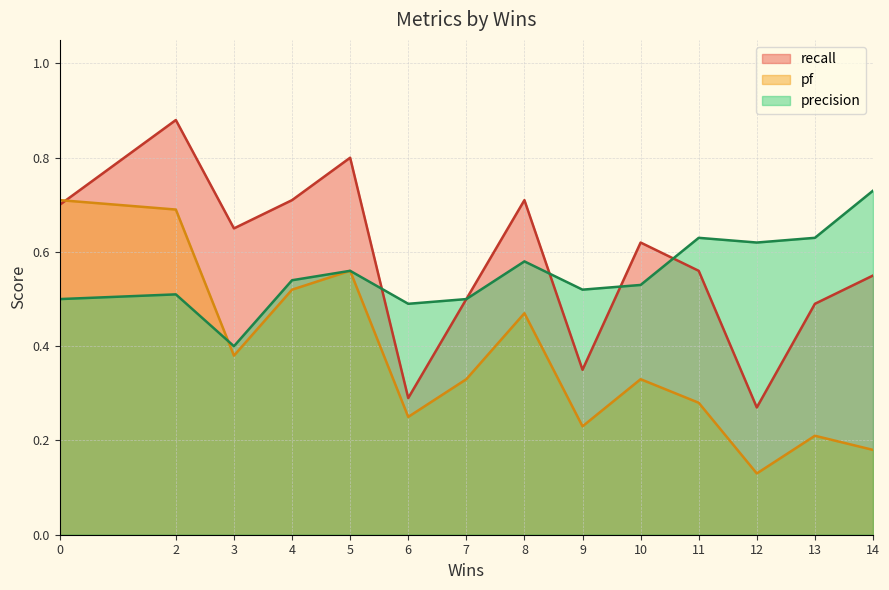

Between 8 and 4, which is larger?

8